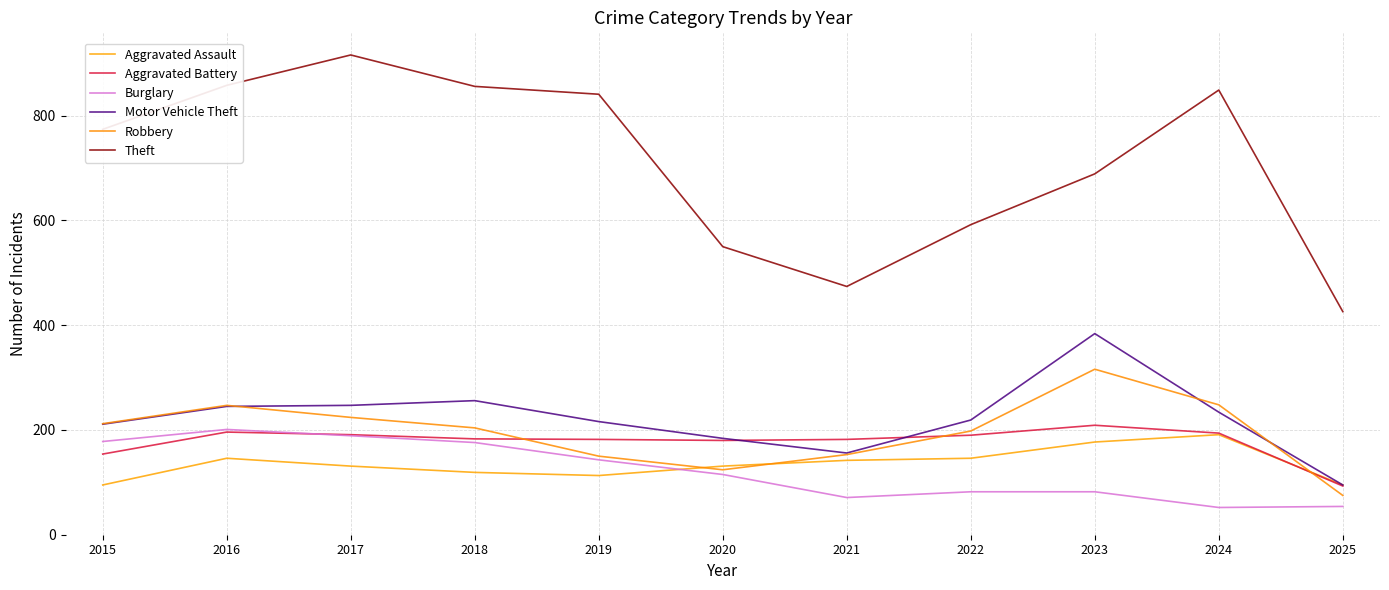

How many values in the Robbery series are below 204?

5